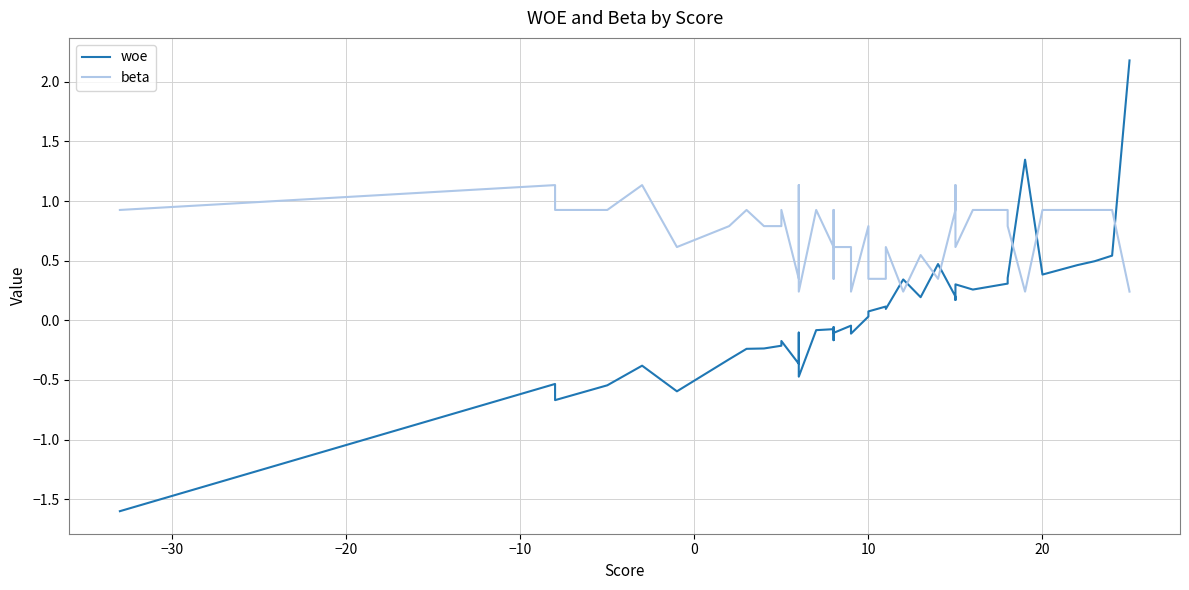

Reading left to right, list all the values displayed in this chart.

woe: -1.6	-0.5	-0.7	-0.5	-0.4	-0.6	-0.3	-0.2	-0.2	-0.2	-0.2	-0.4	-0.1	-0.5	-0.1	-0.1	-0.2	-0.1	-0.1	-0.0	-0.1	0.0	0.1	0.1	0.1	0.3	0.2	0.5	0.2	0.2	0.3	0.3	0.3	0.4	1.3	0.4	0.5	0.5	0.5	2.2
beta: 0.9	1.1	0.9	0.9	1.1	0.6	0.8	0.9	0.8	0.8	0.9	0.3	1.1	0.2	0.9	0.6	0.3	0.9	0.6	0.6	0.2	0.8	0.3	0.3	0.6	0.2	0.5	0.3	0.9	1.1	0.6	0.9	0.9	0.8	0.2	0.9	0.9	0.9	0.9	0.2